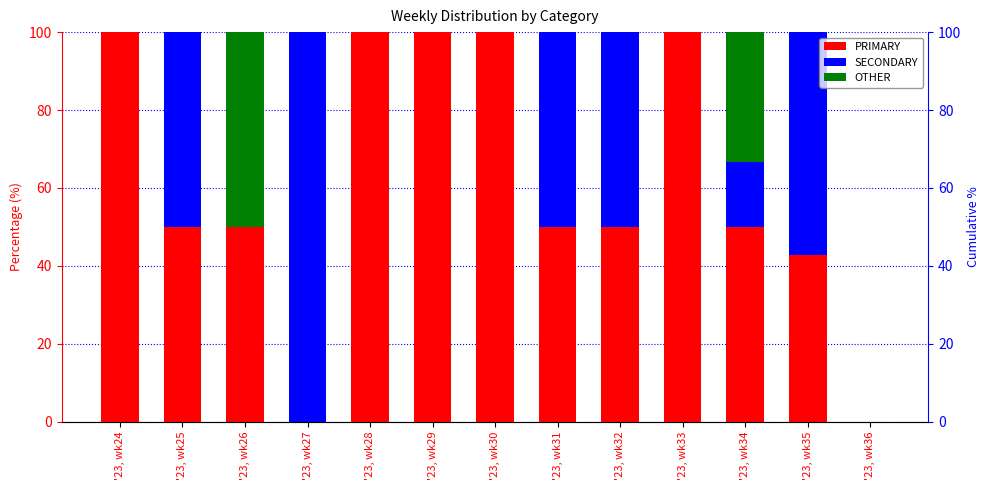

Rank the series at '23, wk35 from highest to lowest value.

SECONDARY, PRIMARY, OTHER